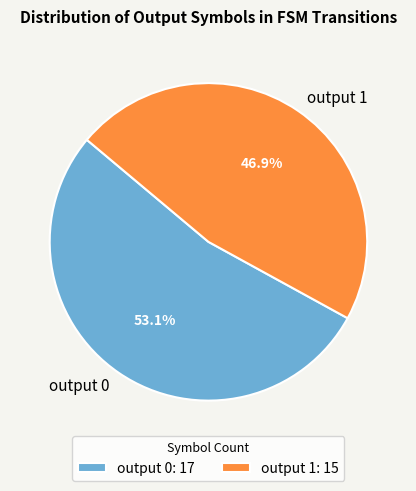

What is the total percentage of output 1 and output 0?

100.0%